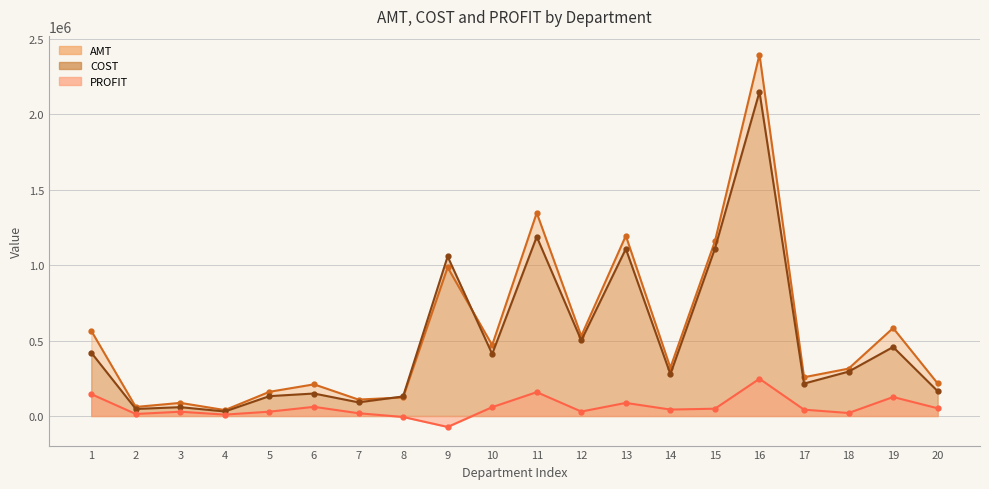

At which label does PROFIT reach its minimum?

9